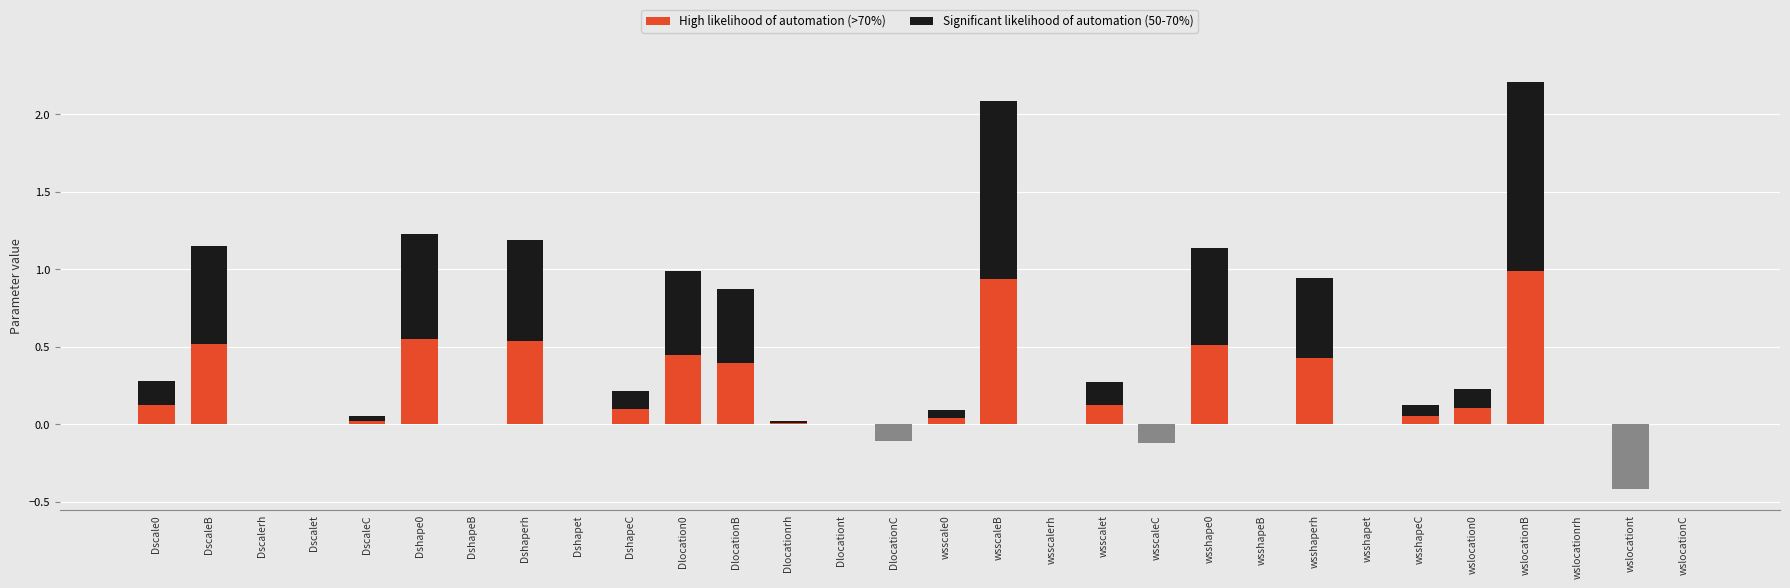

What is the average value of the Significant likelihood of automation (50-70%) series?

0.2